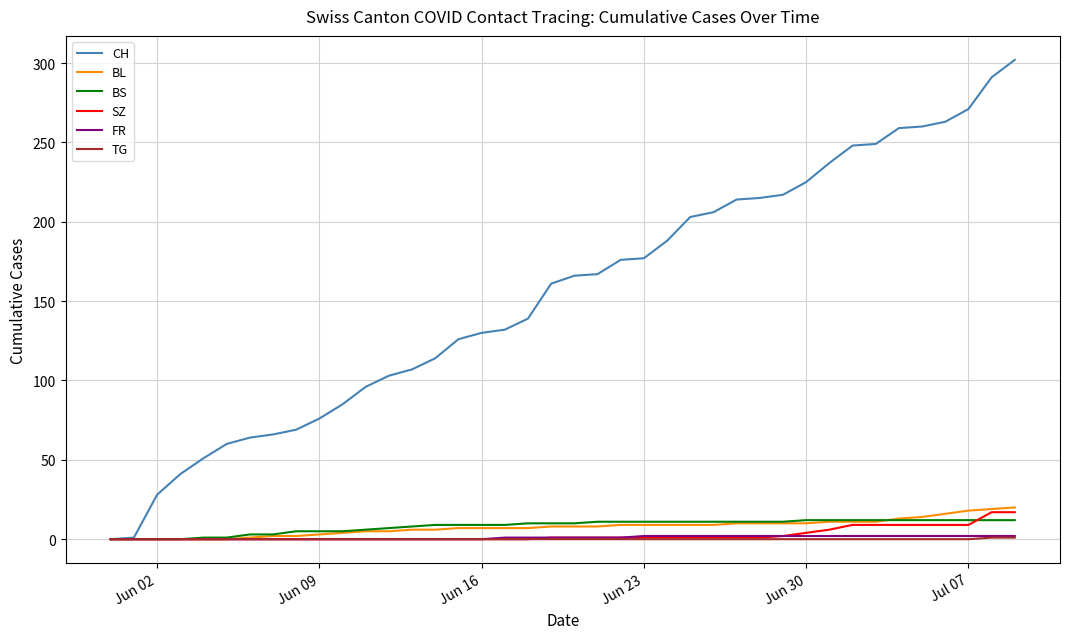

What is the greatest value displayed?

302